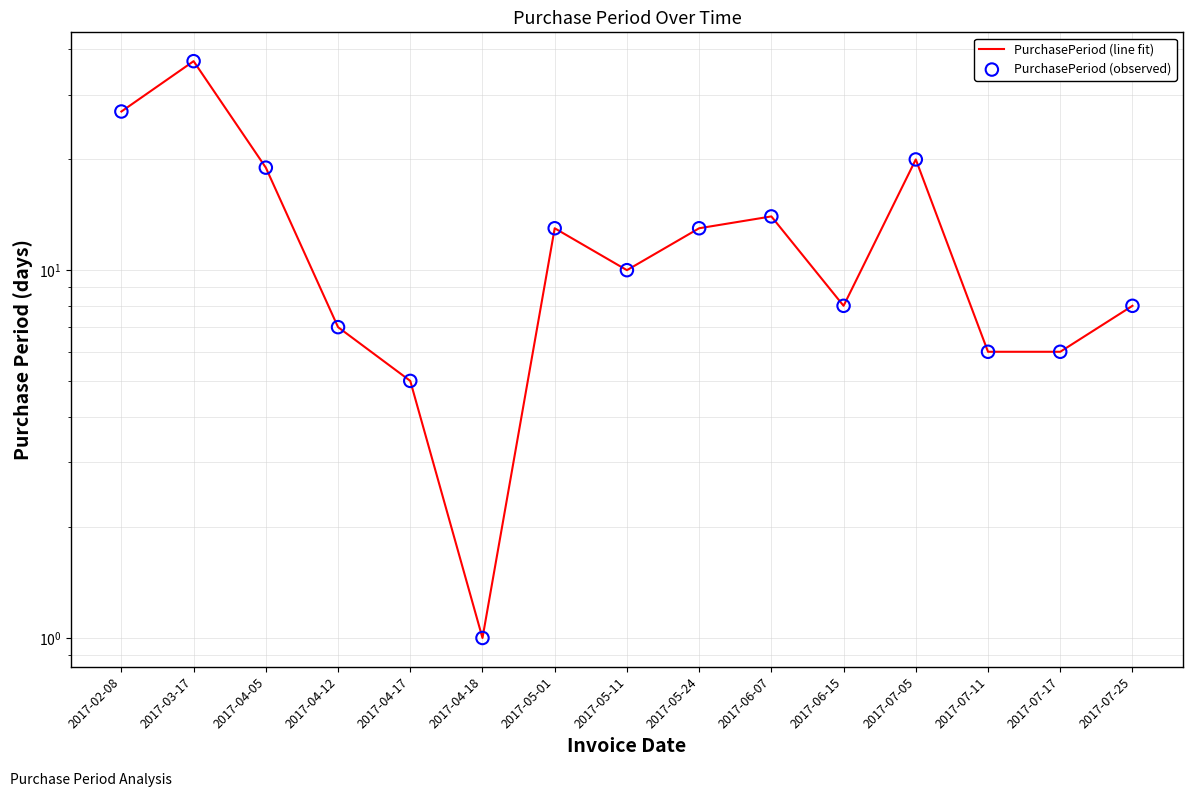

At which category is the sum across all series the highest?

2017-03-17